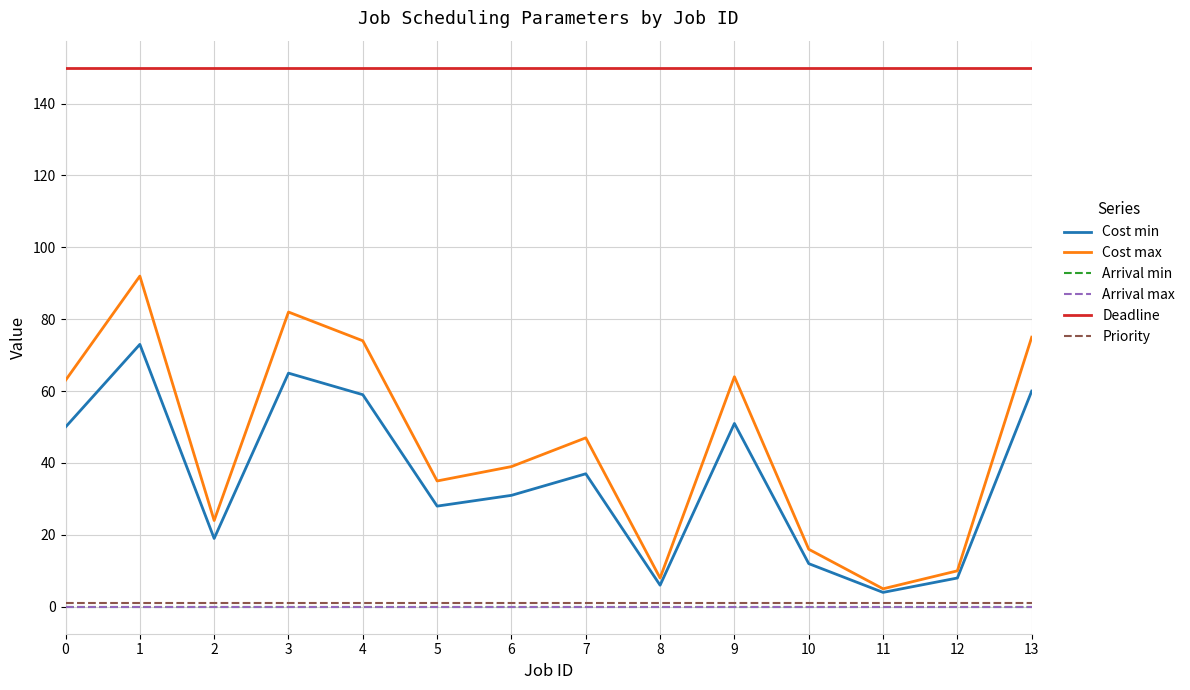

Is this an area chart (filled region under the line)?

No